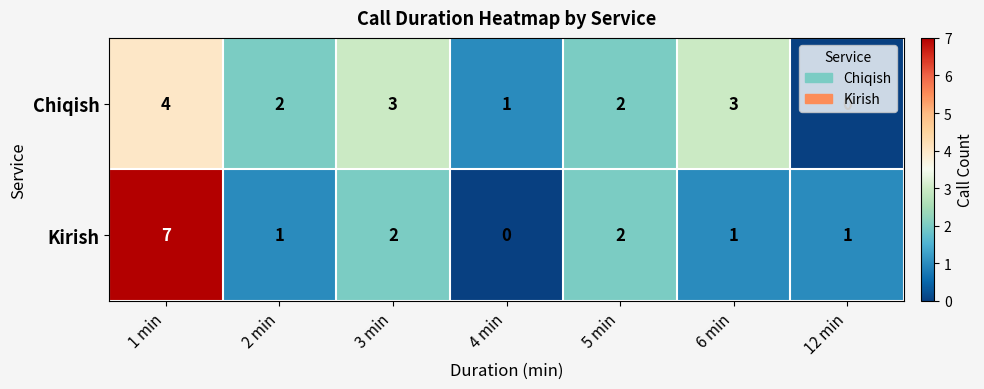

The value of Chiqish at 5 min is 2. True or false?

True